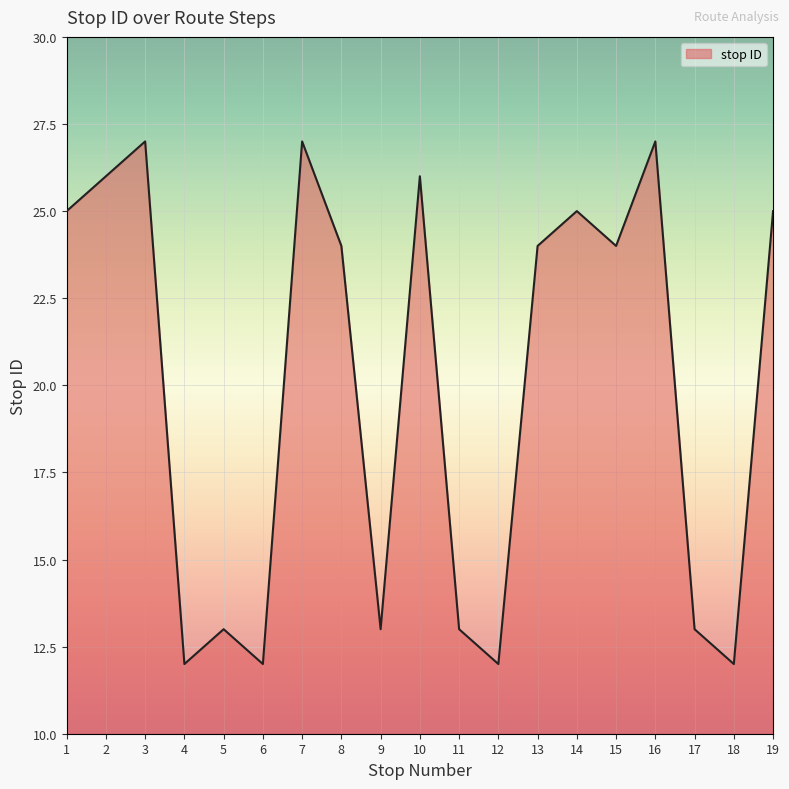

How many series are shown in this chart?

1